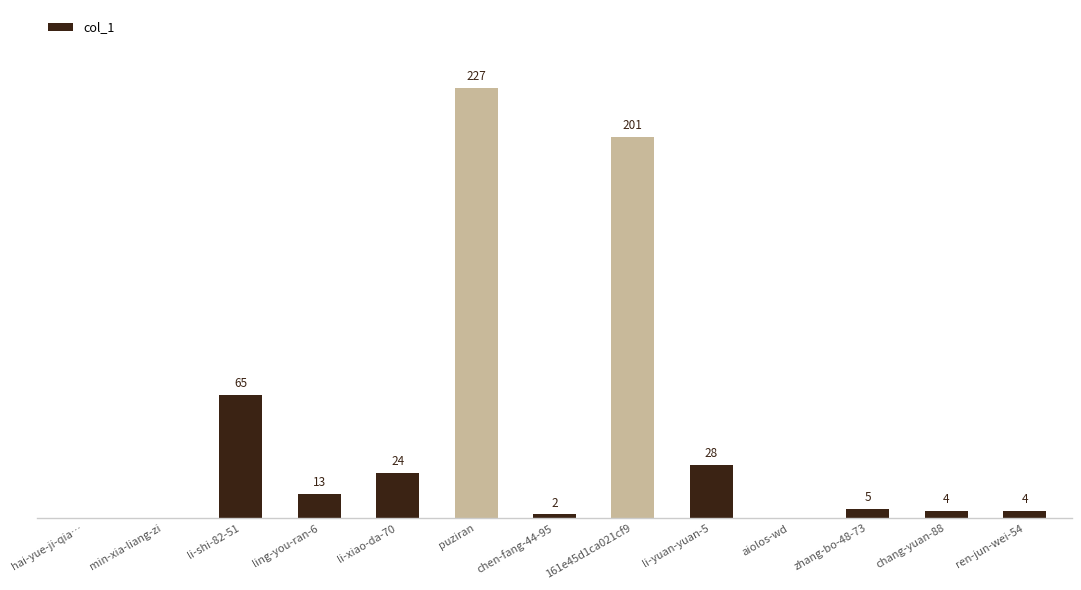

Where is the data nearest to the value 113?

li-shi-82-51